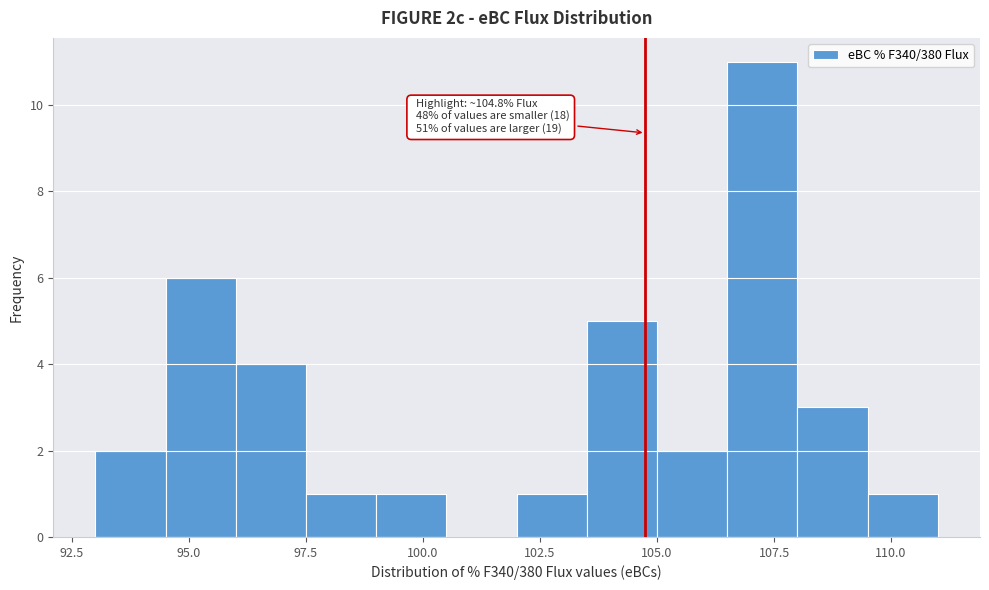

Read against the x-axis, roughly where is the centre of the tallest bar?

107.5